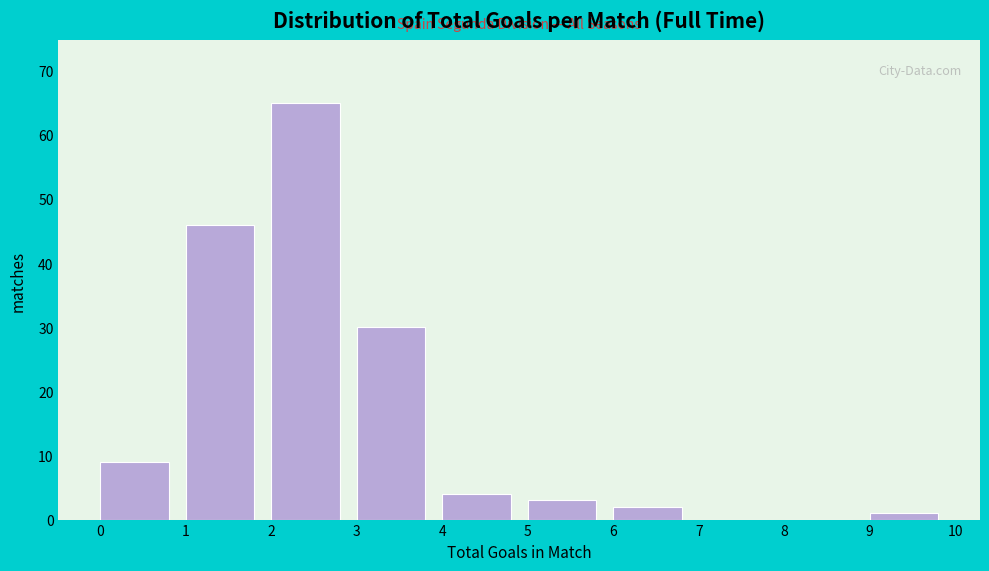

Reading left to right, list every bar in this chart as the range it spans on the x-axis followed by its height. The values are not printed on the chart, so give them approximately, as read against the axis.

0 to 1: 9
1 to 2: 46
2 to 3: 65
3 to 4: 30
4 to 5: 4
5 to 6: 3
6 to 7: 2
7 to 8: 0
8 to 9: 0
9 to 10: 1